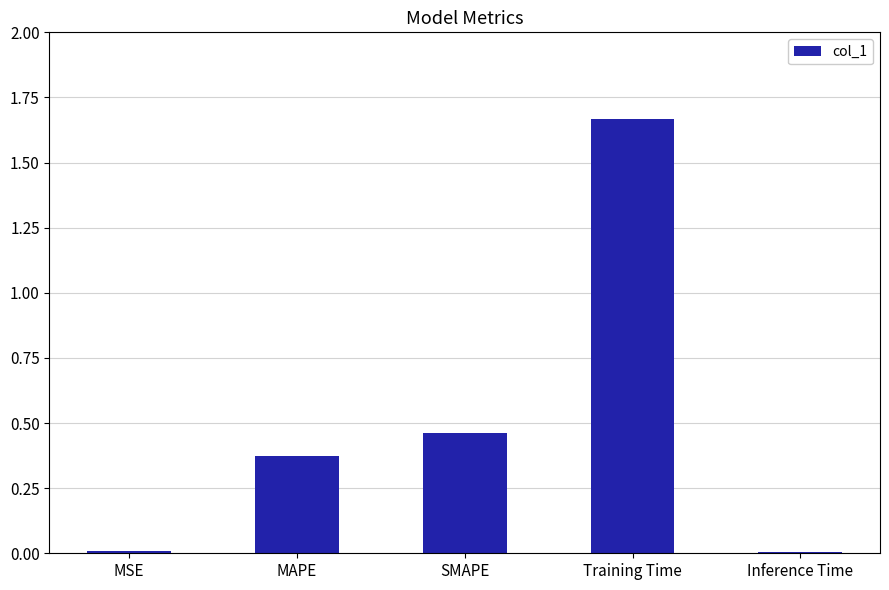

Is it true that the value at Inference Time is 0.0?

True